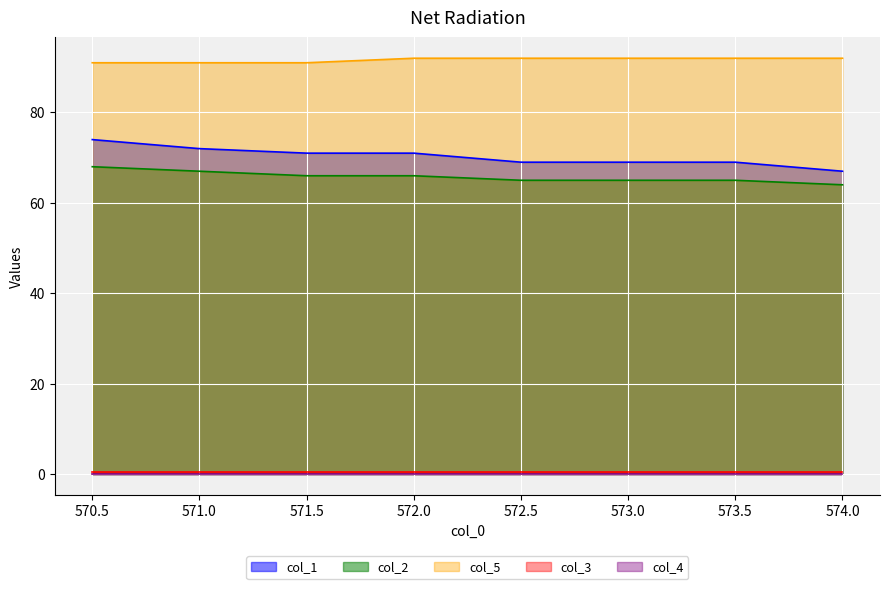

At which category is the sum across all series the highest?

570.5